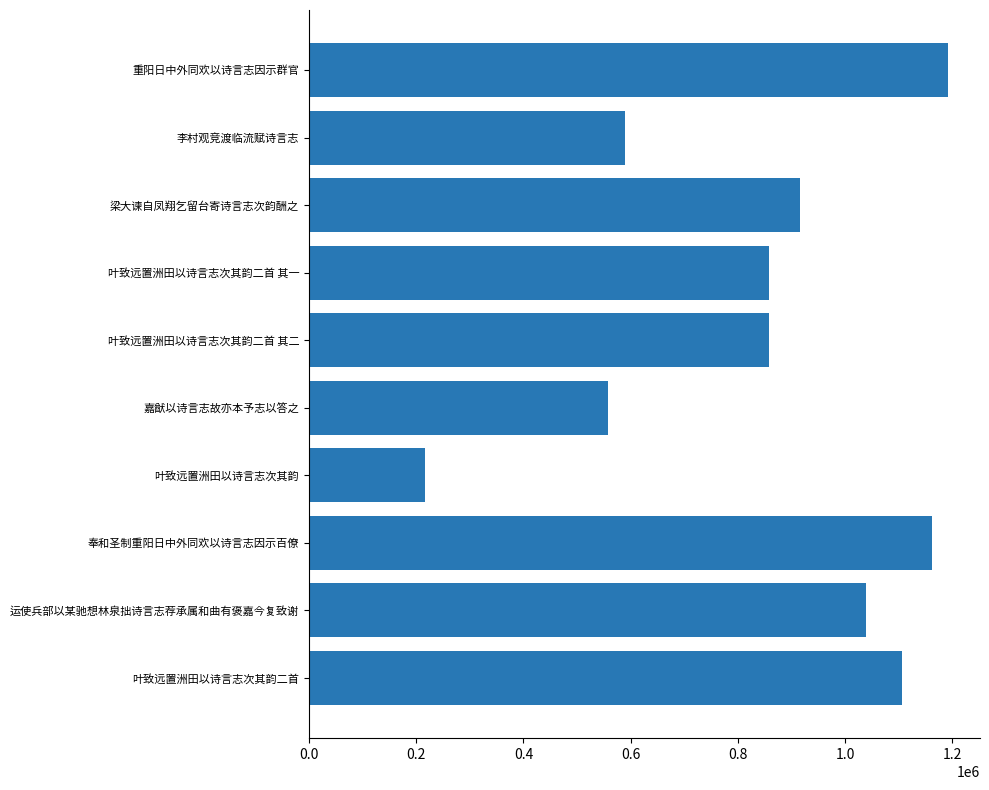

Is it true that the value at 李村观竞渡临流赋诗言志 is 590384?

True